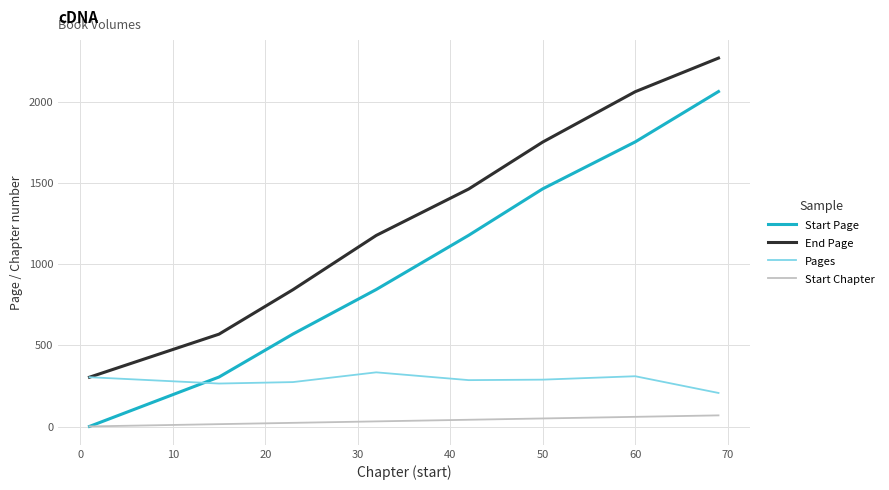

Which series has the widest spread of values?

Start Page